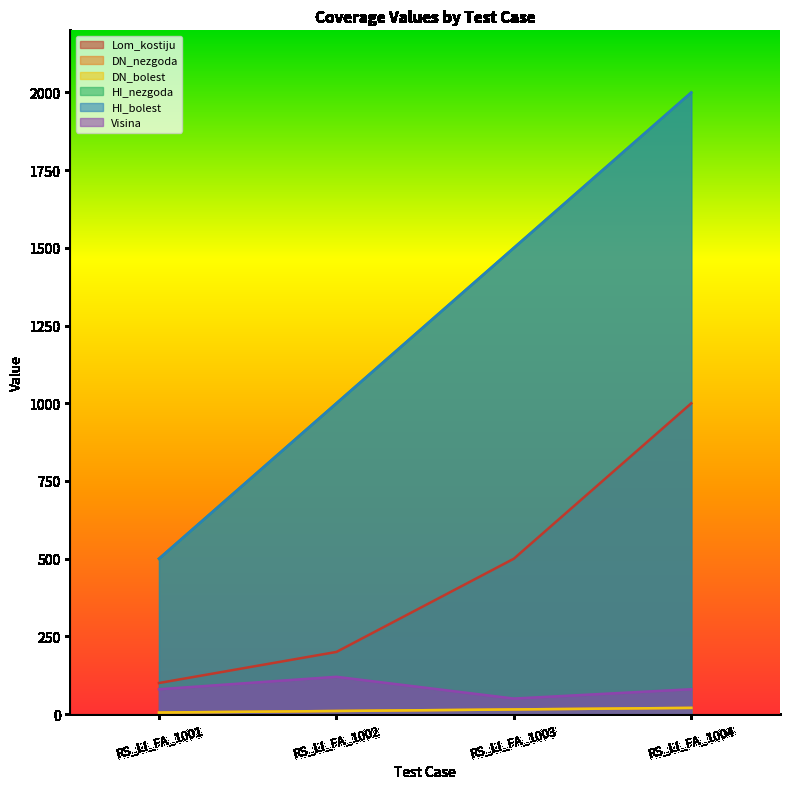

Reading left to right, extract all data points from this chart.

Lom_kostiju: RS_LI_FA_1001=100	RS_LI_FA_1002=200	RS_LI_FA_1003=500	RS_LI_FA_1004=1000
DN_nezgoda: RS_LI_FA_1001=5	RS_LI_FA_1002=10	RS_LI_FA_1003=15	RS_LI_FA_1004=20
DN_bolest: RS_LI_FA_1001=5	RS_LI_FA_1002=10	RS_LI_FA_1003=15	RS_LI_FA_1004=20
HI_nezgoda: RS_LI_FA_1001=500	RS_LI_FA_1002=1000	RS_LI_FA_1003=1500	RS_LI_FA_1004=2000
HI_bolest: RS_LI_FA_1001=500	RS_LI_FA_1002=1000	RS_LI_FA_1003=1500	RS_LI_FA_1004=2000
Visina: RS_LI_FA_1001=80	RS_LI_FA_1002=120	RS_LI_FA_1003=50	RS_LI_FA_1004=80